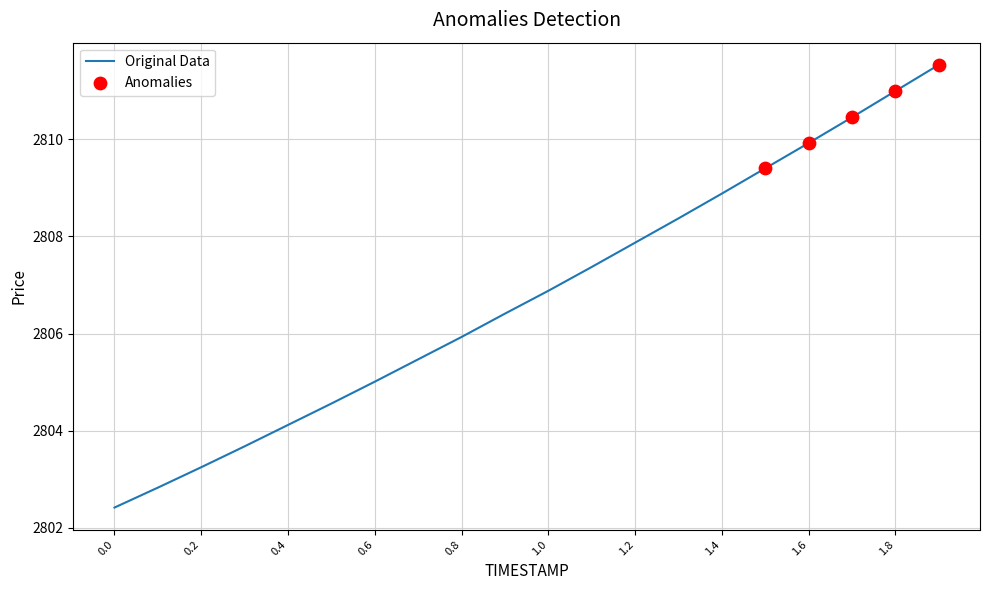

What is the maximum value shown in the chart?

2811.5